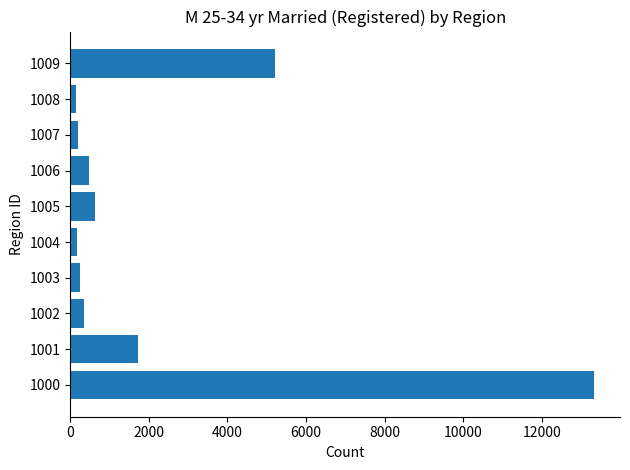

Which category has the highest value across all series?

1000